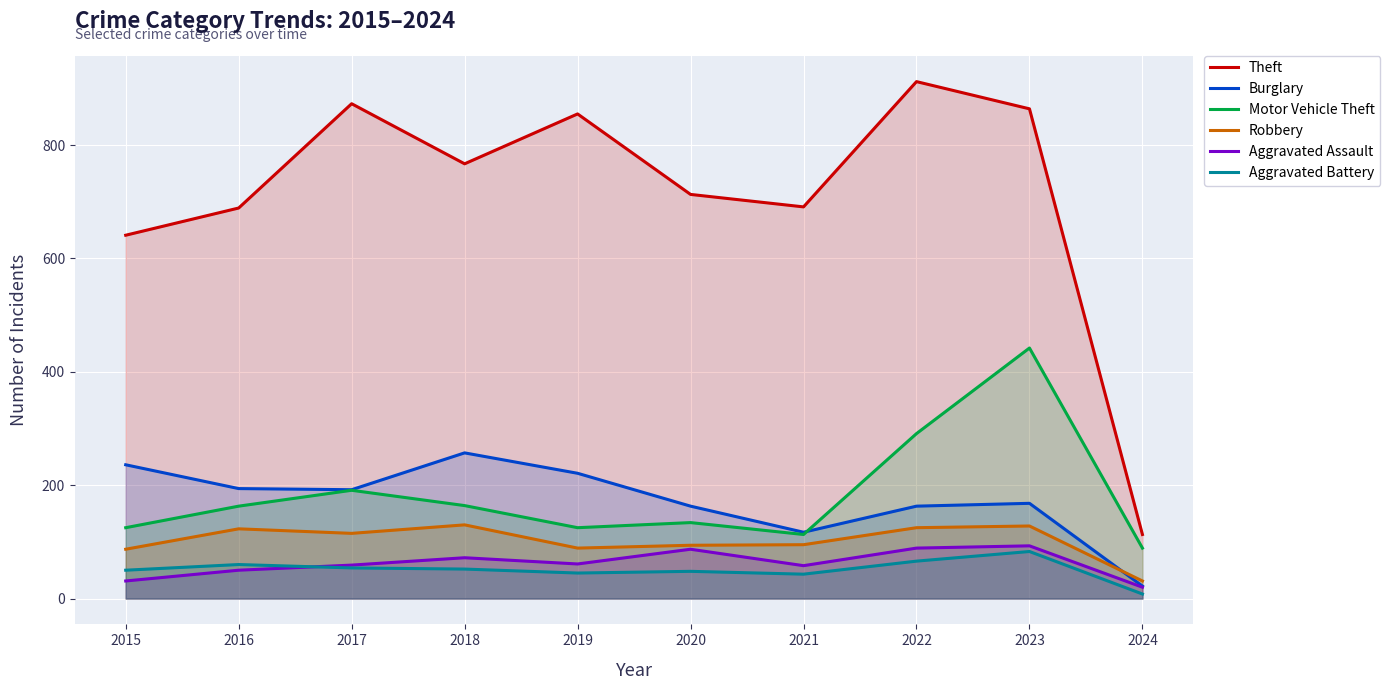

The value of Robbery at 2022 is 125. True or false?

True